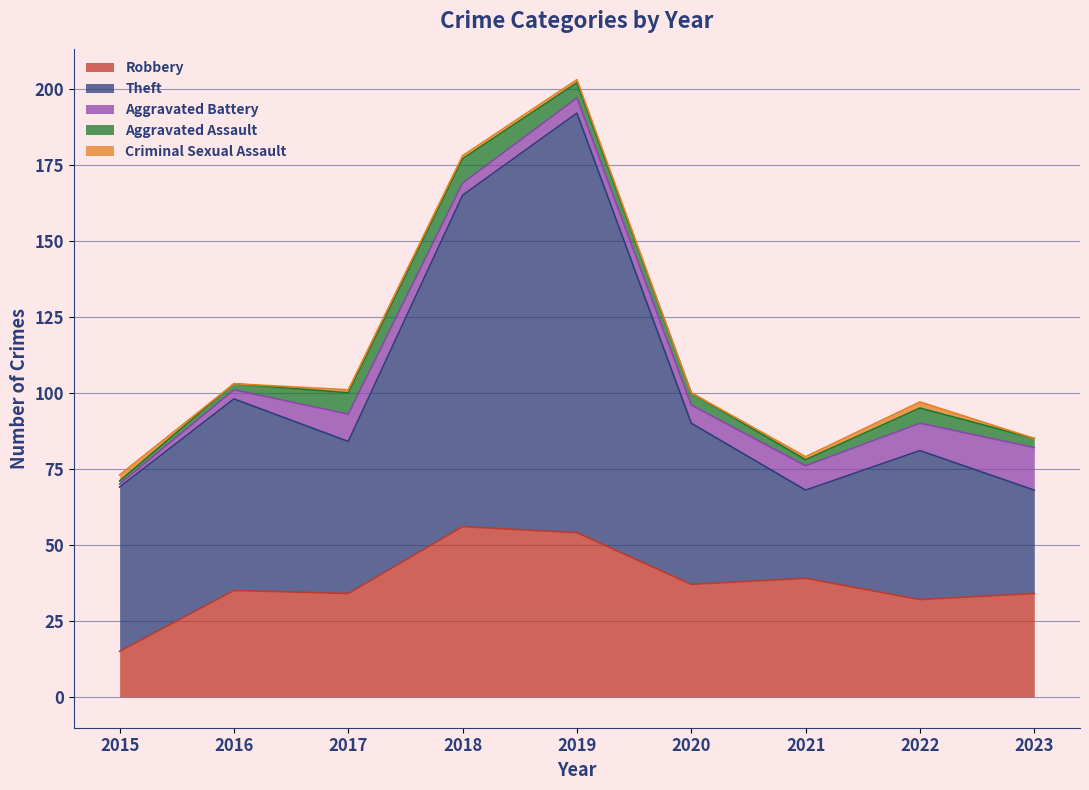

At which category is the sum across all series the highest?

2019